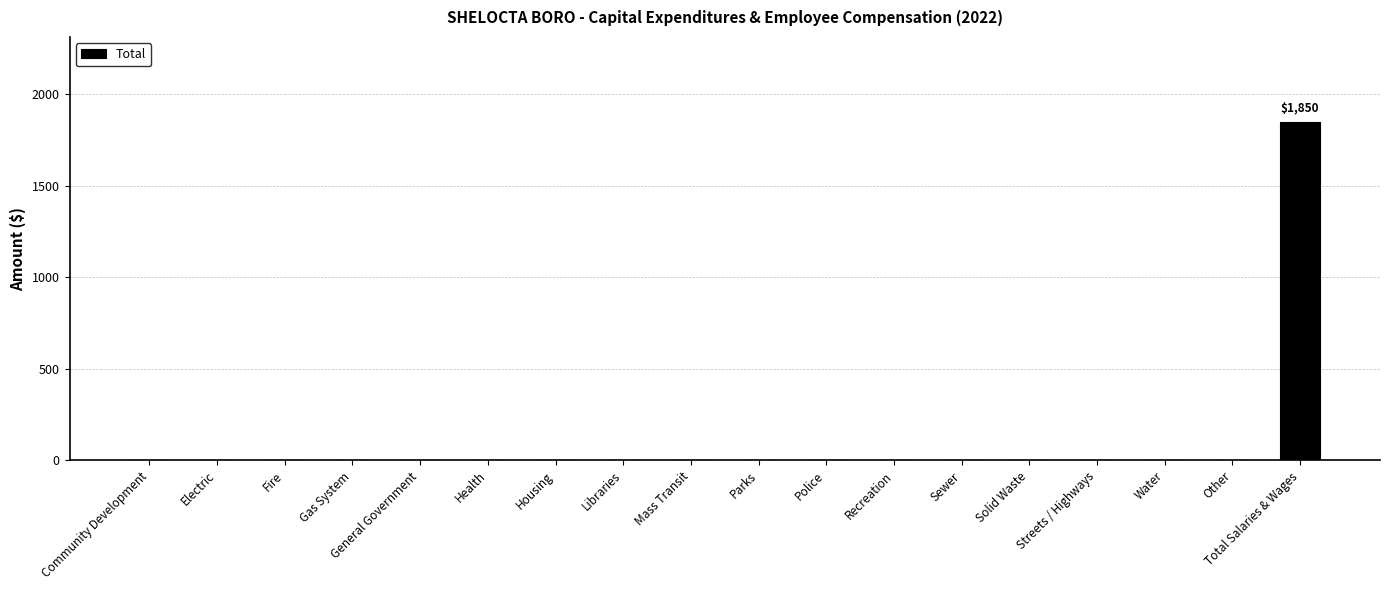

The value at General Government is -1261. True or false?

False